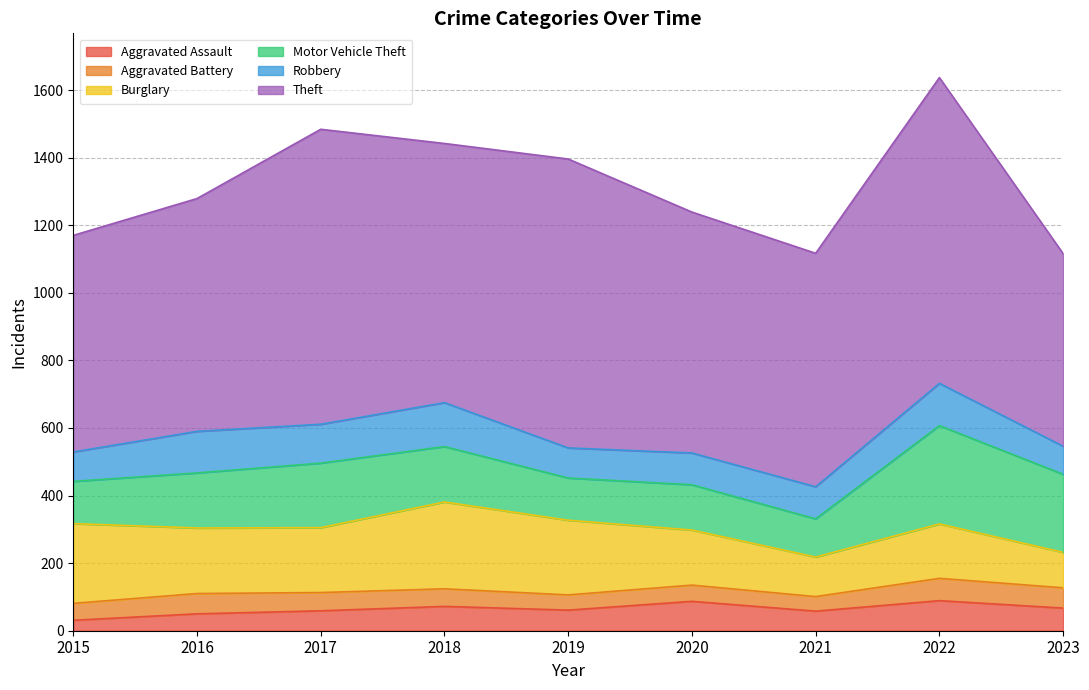

What is the difference between the maximum and second lowest values in the Motor Vehicle Theft series?

166